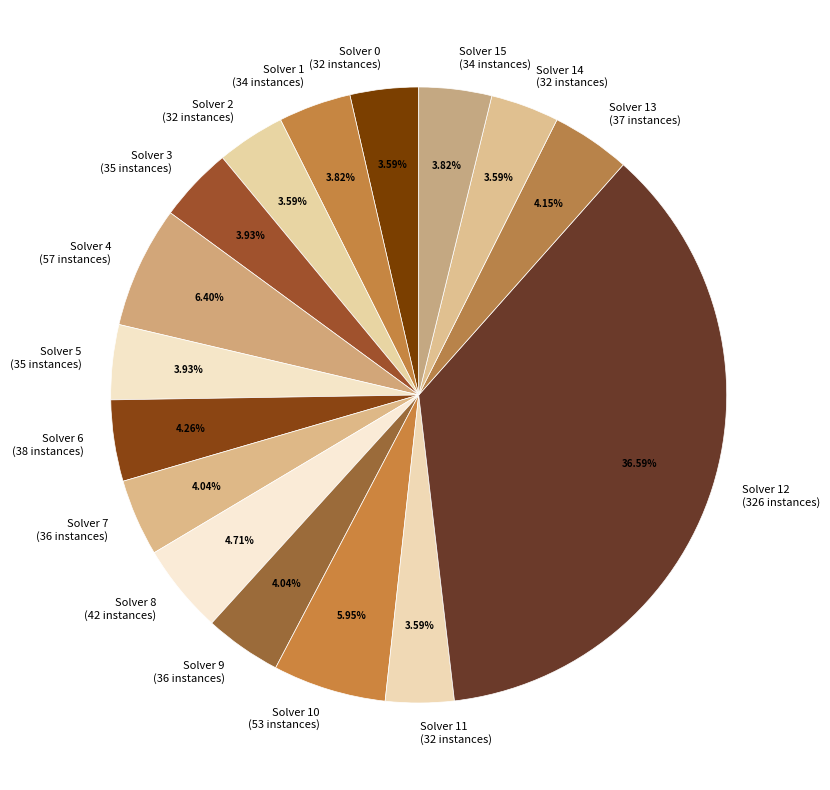

Combined, do Solver 13 (37 instances) and Solver 12 (326 instances) account for over 50%?

No